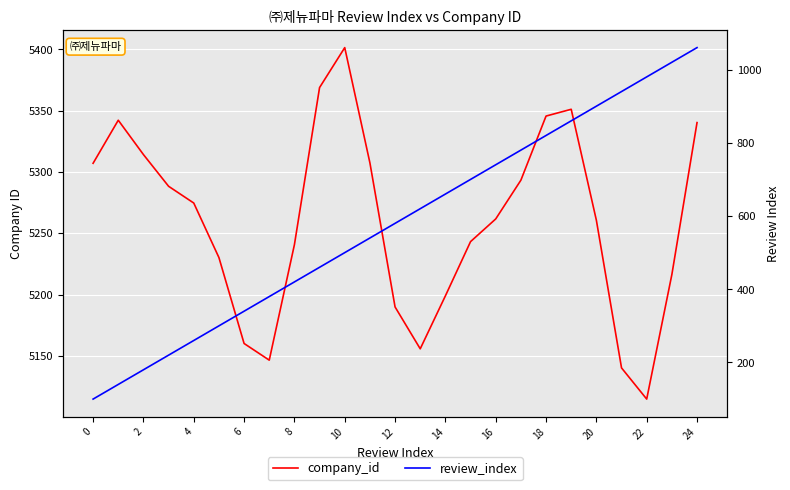

What is the label of the 7th point from the left?

6